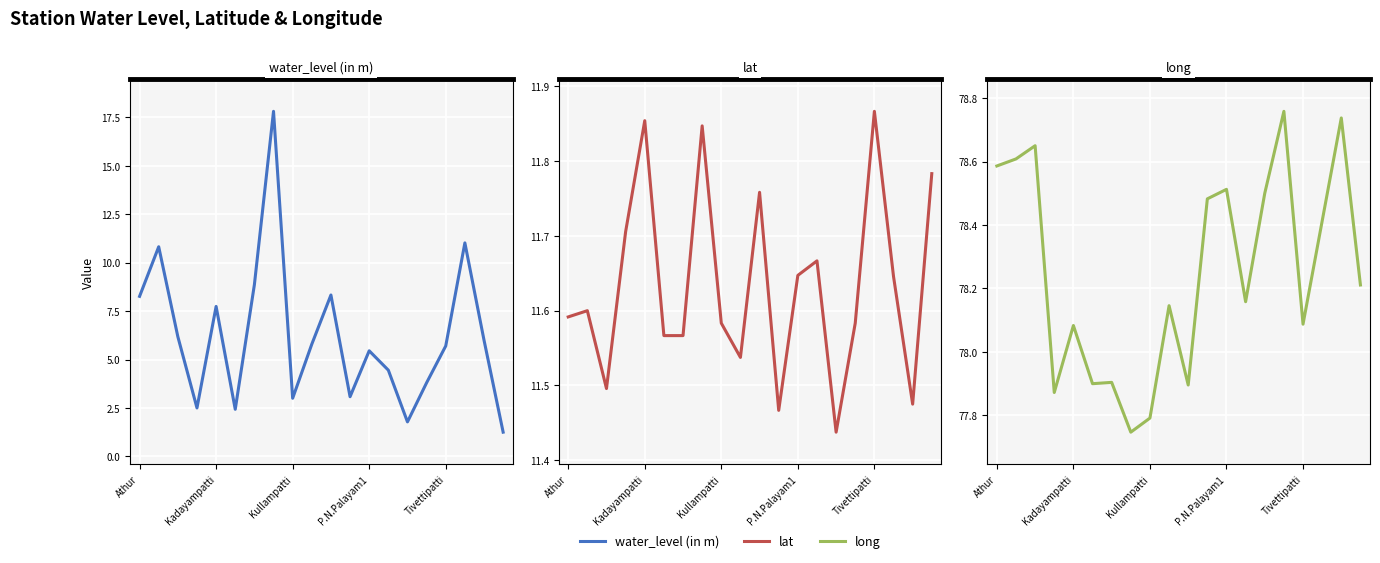

What is the total value across all series at 6?

98.3